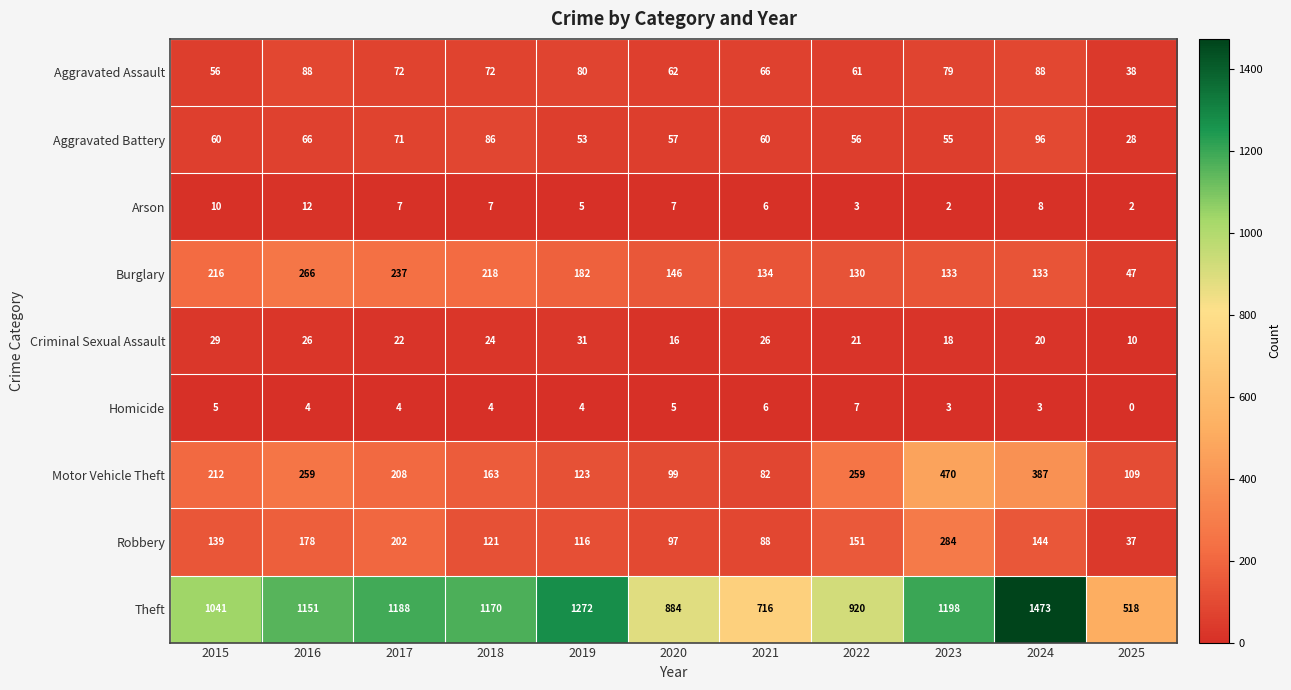

Which series changed the most between 2016 and 2017?

Motor Vehicle Theft